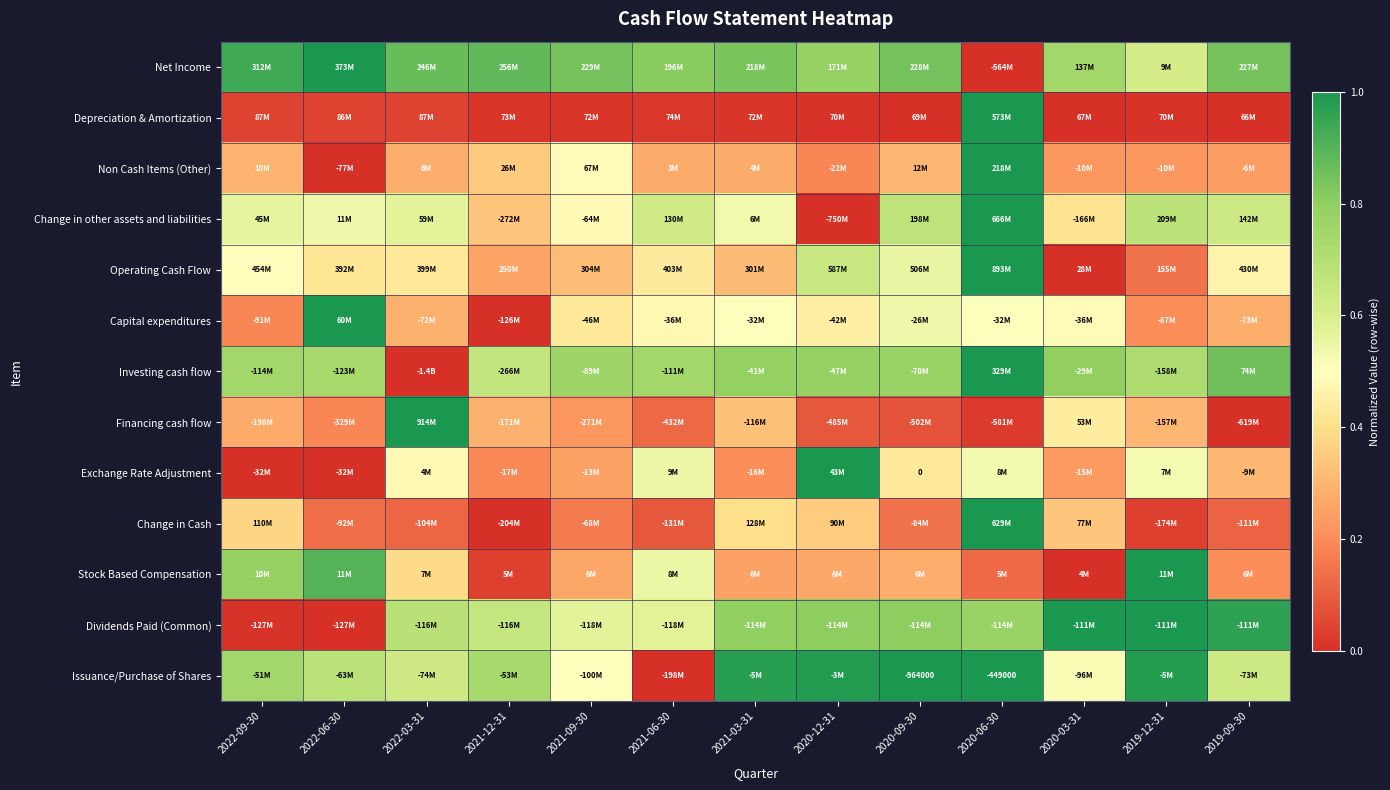

At how many categories does at least one series exceed 0?

13